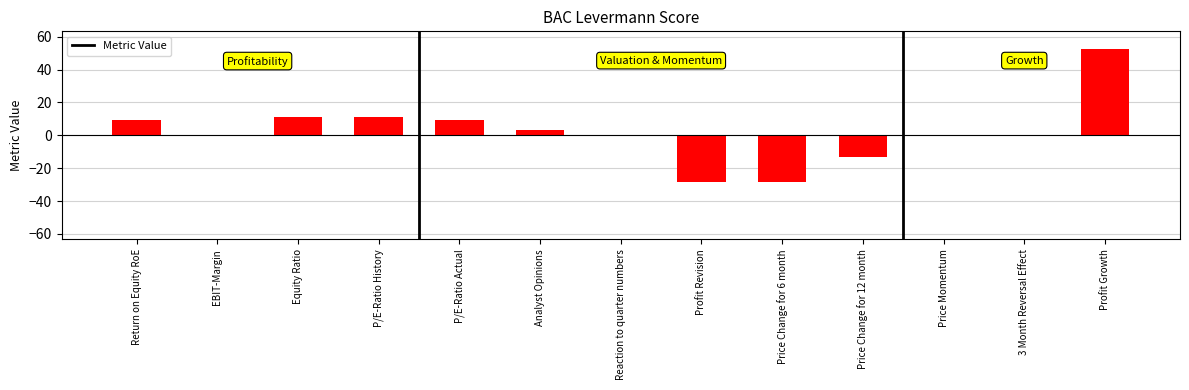

What is the sum of the values at Analyst Opinions and Profit Growth?

55.7